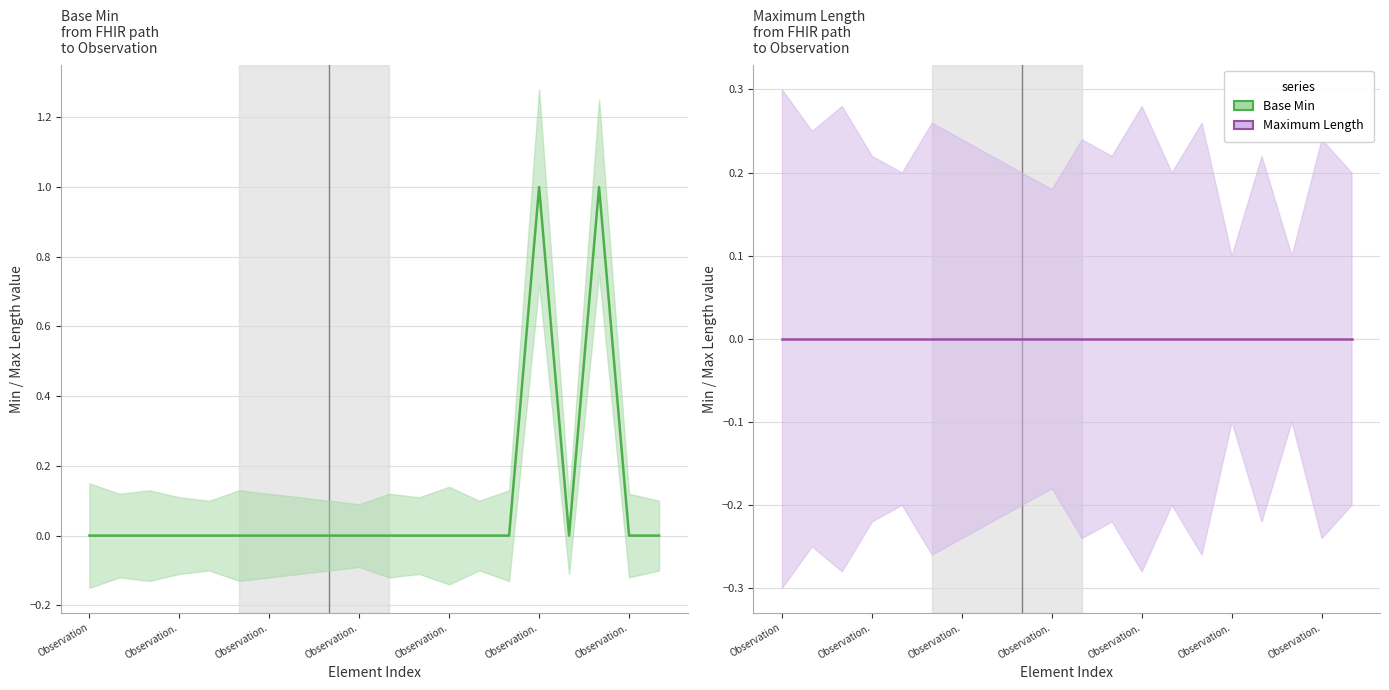

What is the spread (max minus min) of values at 17?

1